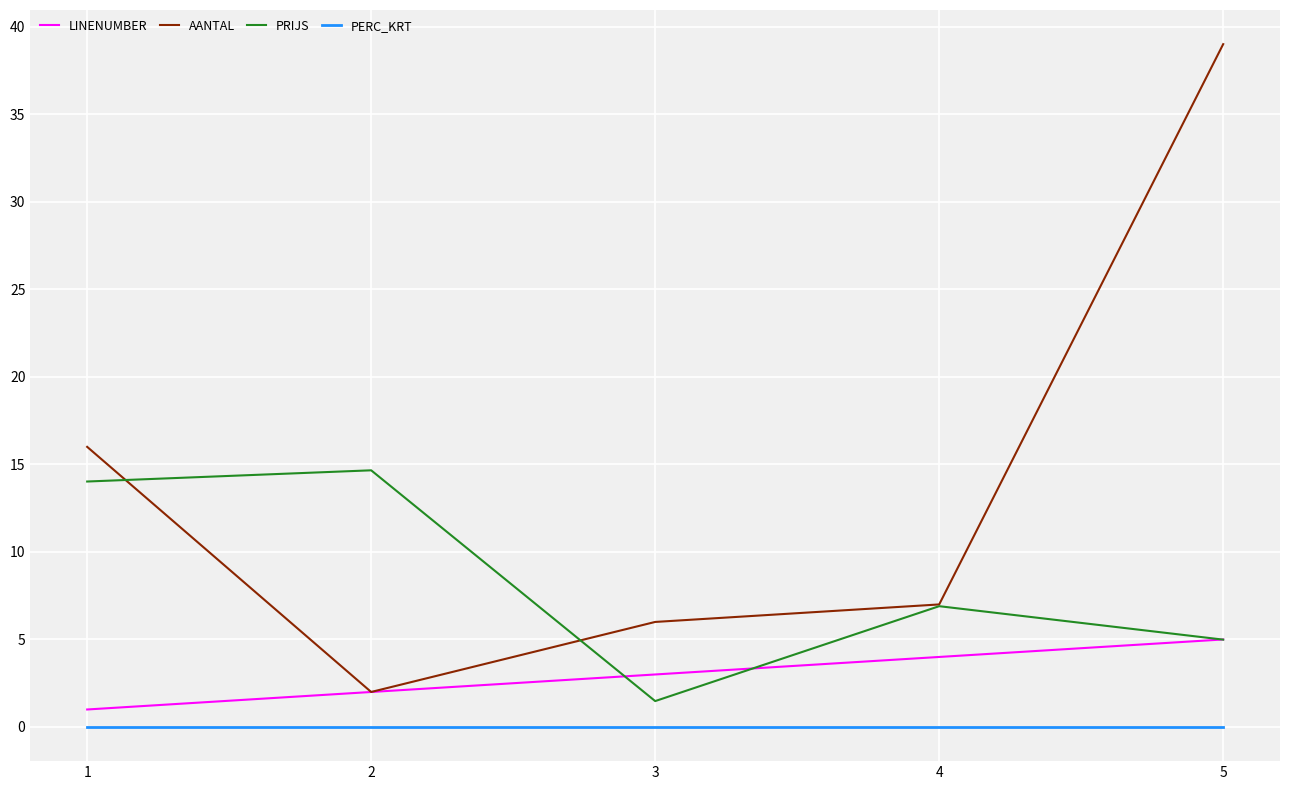

What is the difference between the highest and lowest values at 3?

6.0